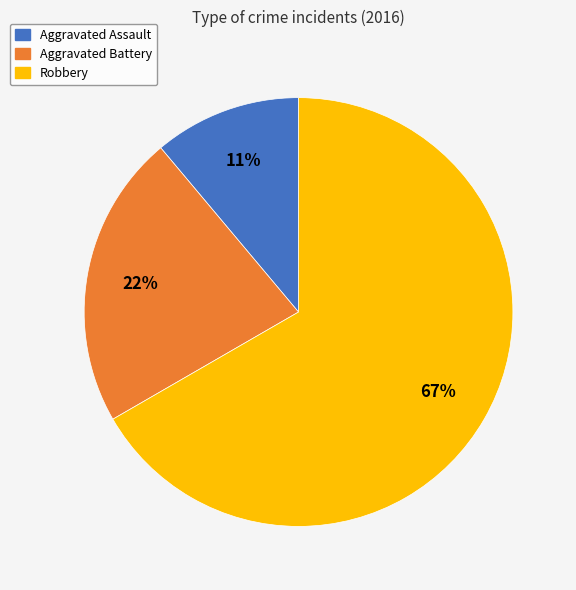

To the nearest percent, what percentage of the pie is Aggravated Battery?

22%